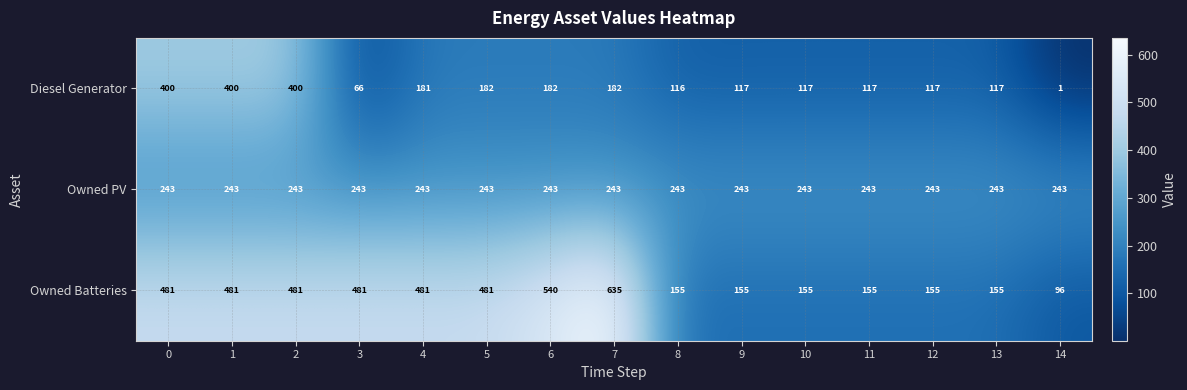

True or false: Owned Batteries has a value of 236 at 12.

False